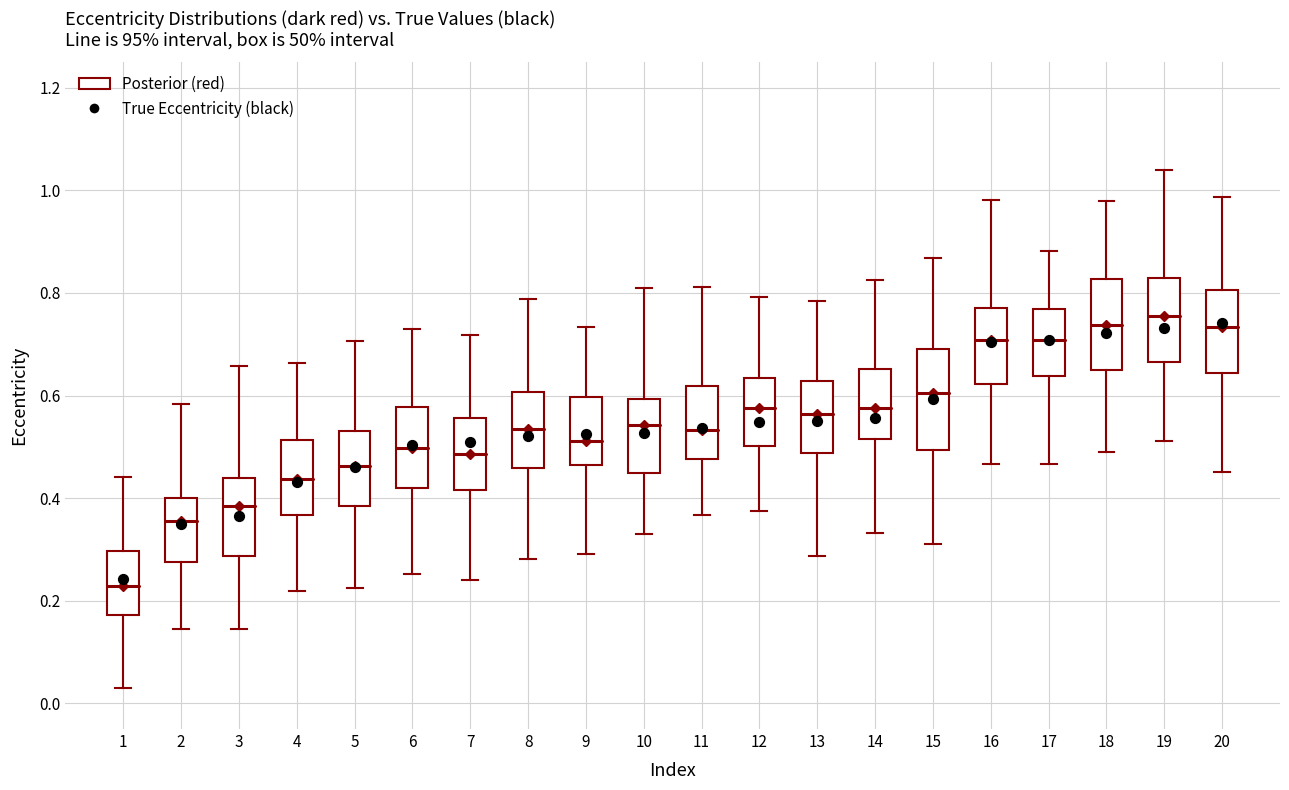

Reading left to right, transcribe this box plot: for each box, give where its median line is, the range the box spans, and where its two whiskers end, as read against the y-axis. The values are not printed on the chart, so give them approximately, as read against the axis.

1: median 0.22, box 0.18 to 0.30, whiskers 0.02 to 0.44
2: median 0.36, box 0.28 to 0.40, whiskers 0.14 to 0.58
3: median 0.38, box 0.28 to 0.44, whiskers 0.14 to 0.66
4: median 0.44, box 0.36 to 0.52, whiskers 0.22 to 0.66
5: median 0.46, box 0.38 to 0.54, whiskers 0.22 to 0.70
6: median 0.50, box 0.42 to 0.58, whiskers 0.26 to 0.72
7: median 0.48, box 0.42 to 0.56, whiskers 0.24 to 0.72
8: median 0.54, box 0.46 to 0.60, whiskers 0.28 to 0.78
9: median 0.52, box 0.46 to 0.60, whiskers 0.30 to 0.74
10: median 0.54, box 0.44 to 0.60, whiskers 0.32 to 0.80
11: median 0.54, box 0.48 to 0.62, whiskers 0.36 to 0.82
12: median 0.58, box 0.50 to 0.64, whiskers 0.38 to 0.80
13: median 0.56, box 0.48 to 0.62, whiskers 0.28 to 0.78
14: median 0.58, box 0.52 to 0.66, whiskers 0.34 to 0.82
15: median 0.60, box 0.50 to 0.70, whiskers 0.32 to 0.86
16: median 0.70, box 0.62 to 0.78, whiskers 0.46 to 0.98
17: median 0.70, box 0.64 to 0.76, whiskers 0.46 to 0.88
18: median 0.74, box 0.66 to 0.82, whiskers 0.48 to 0.98
19: median 0.76, box 0.66 to 0.82, whiskers 0.52 to 1.04
20: median 0.74, box 0.64 to 0.80, whiskers 0.46 to 0.98